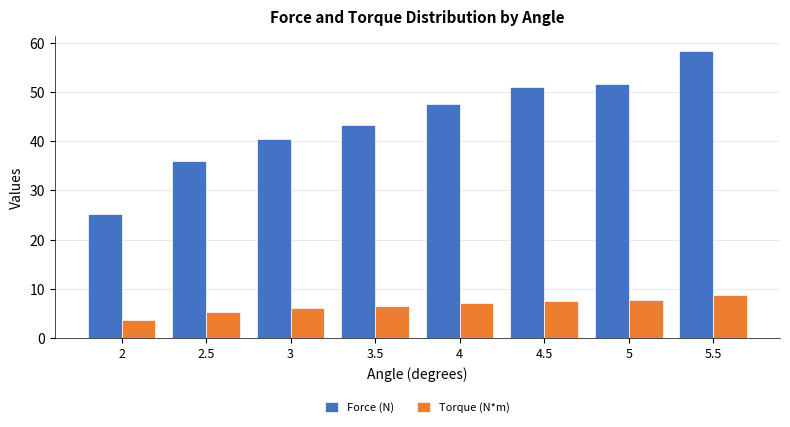

What is the difference between the maximum and second lowest values in the Force (N) series?

22.4